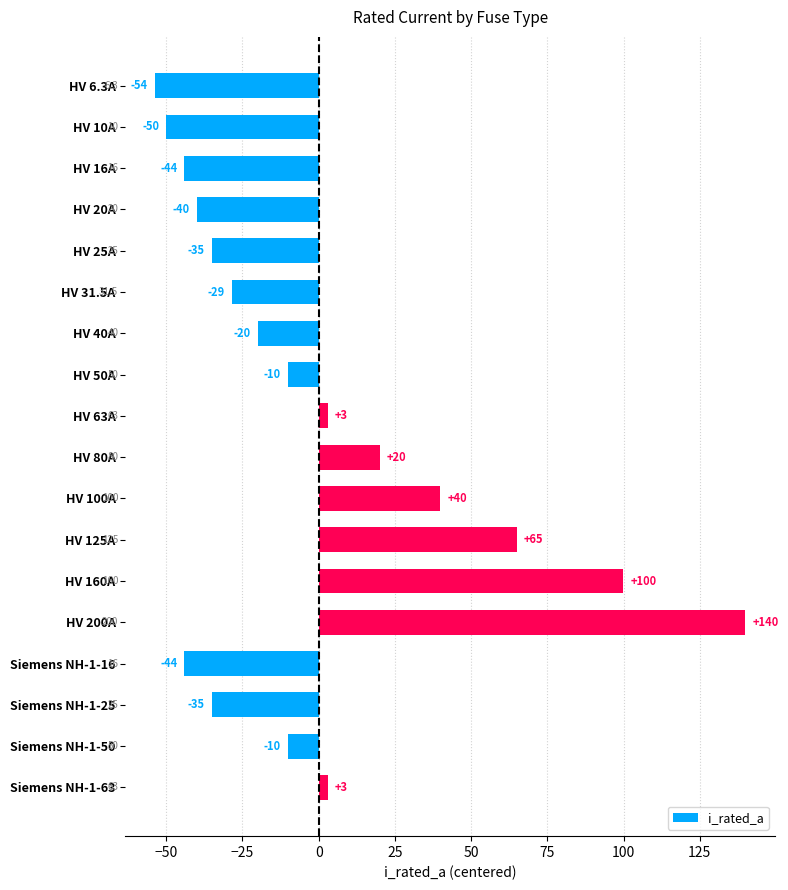

Reading bottom to top, what are all the values shown in this chart?

3.0	-10.0	-35.0	-44.0	140.0	100.0	65.0	40.0	20.0	3.0	-10.0	-20.0	-28.5	-35.0	-40.0	-44.0	-50.0	-53.7